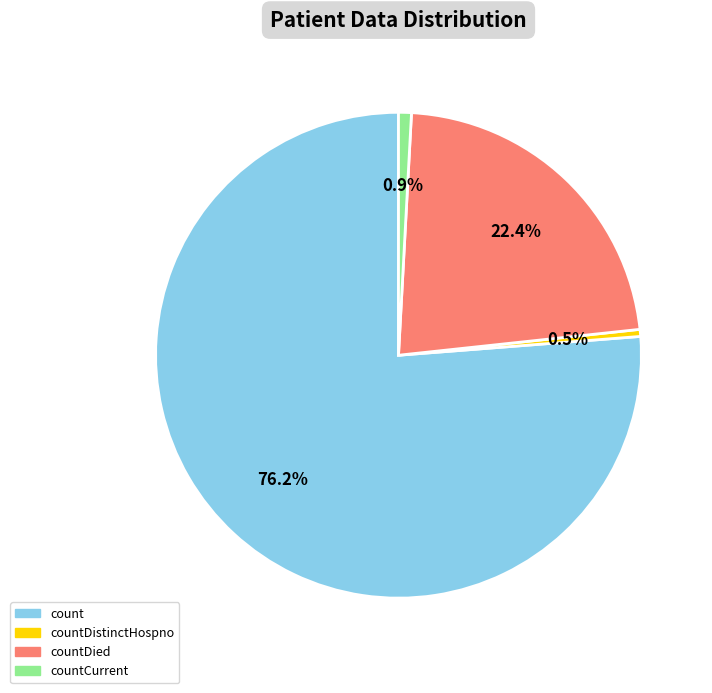

Is there a majority slice in this chart?

Yes